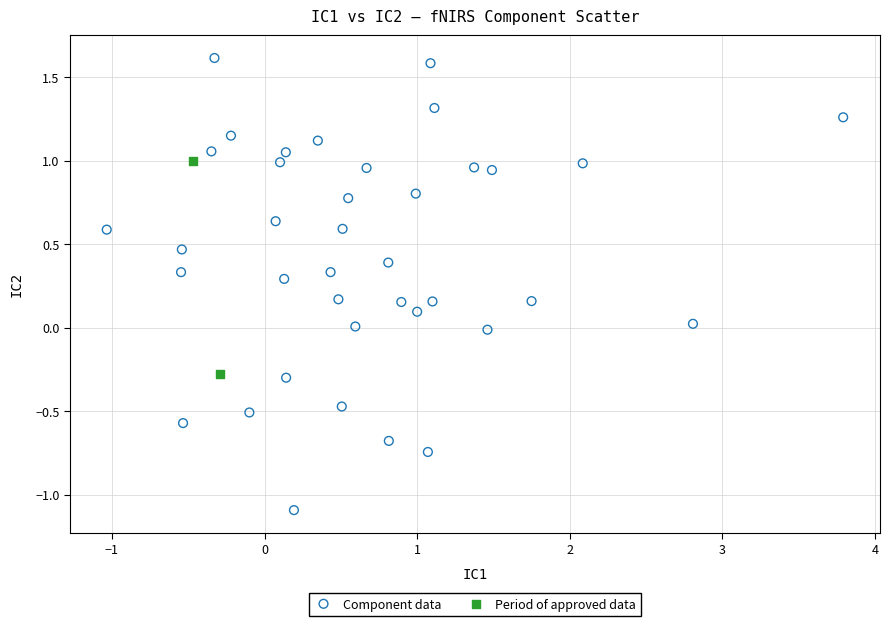

Which series contains the highest Y value?

Component data